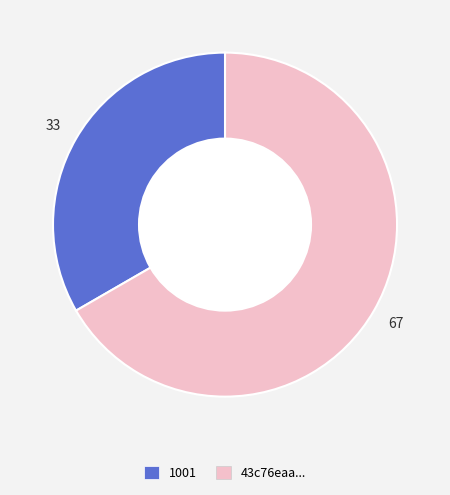

Does any single category account for the majority?

Yes